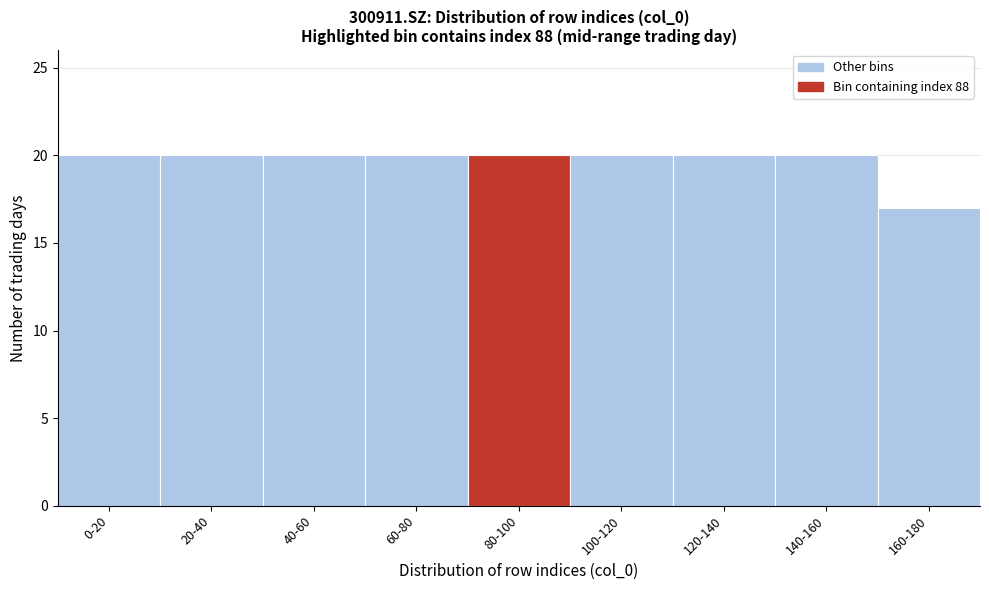

Reading left to right, transcribe all the data shown in this chart.

20	20	20	20	20	20	20	20	17